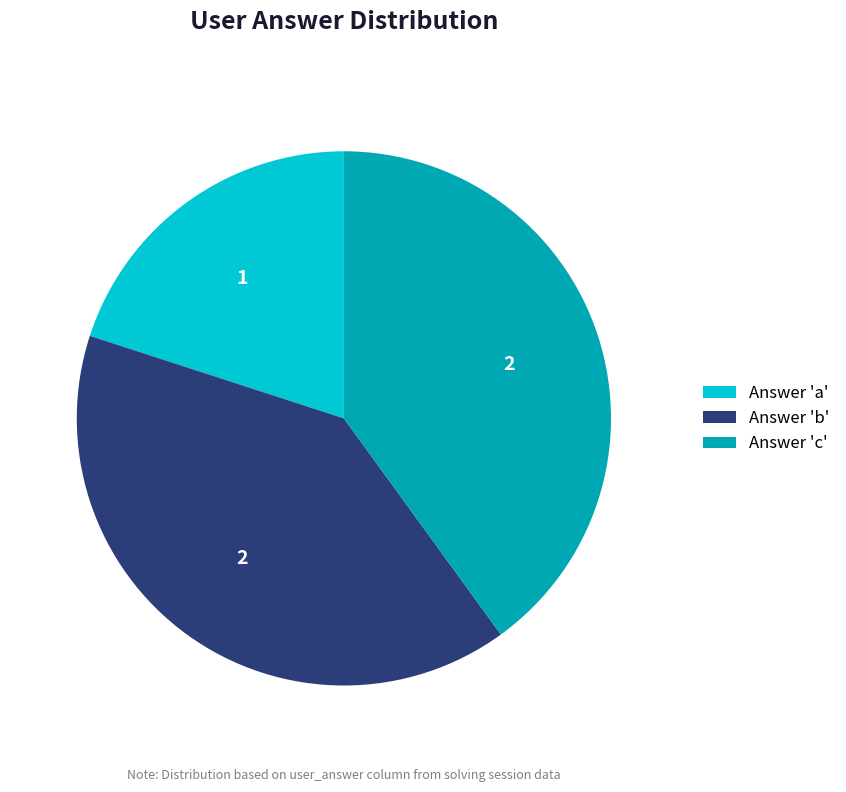

Is it true that Answer 'b' is 52% of the pie?

False